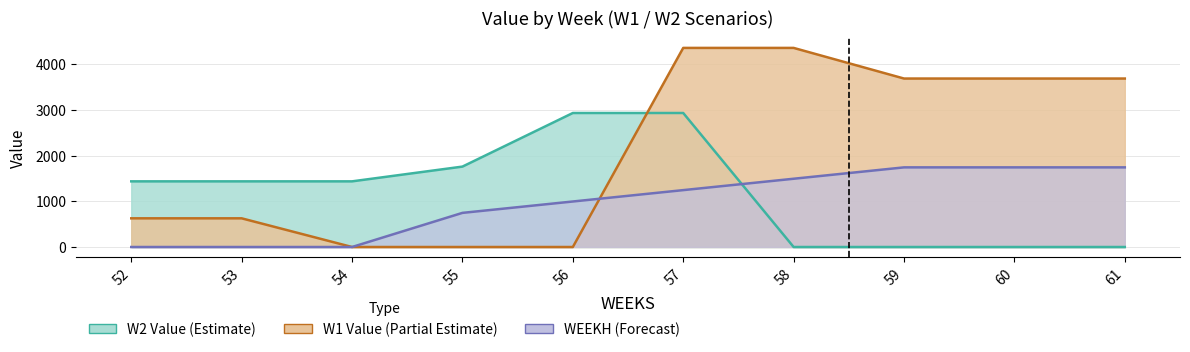

Between which two adjacent categories do W2_Value and W1_Value first intersect?

56 and 57